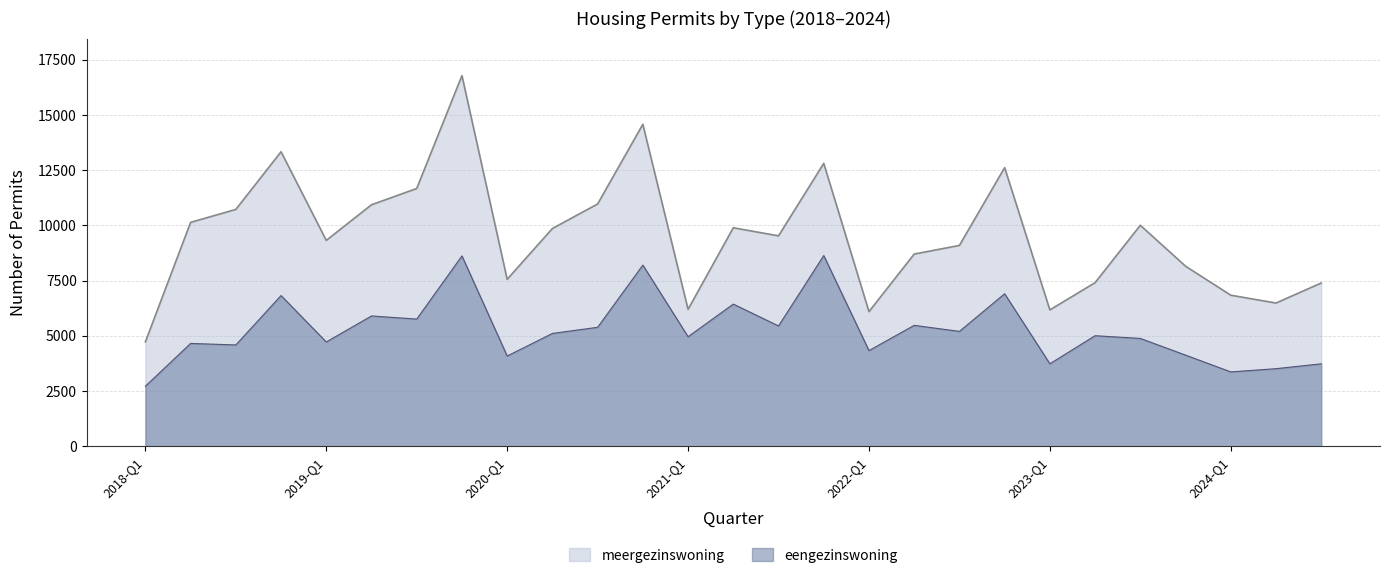

At which category is the sum across all series the highest?

2019-Q4